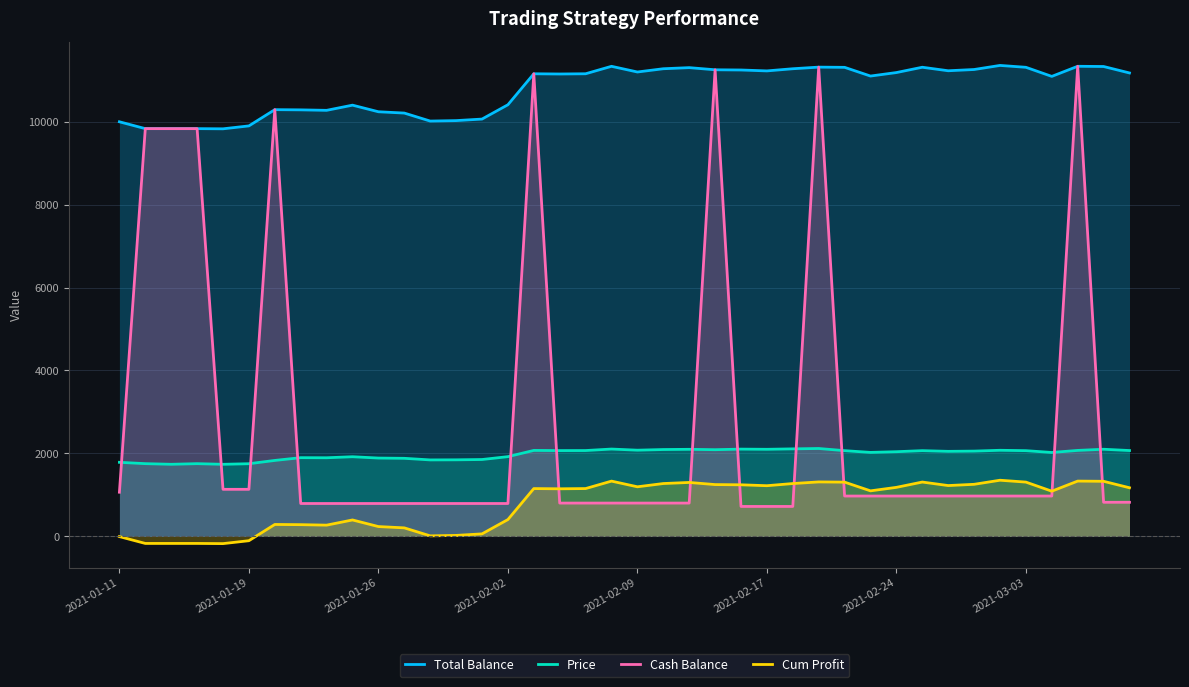

Which series has the largest range (max minus min)?

Cash Balance